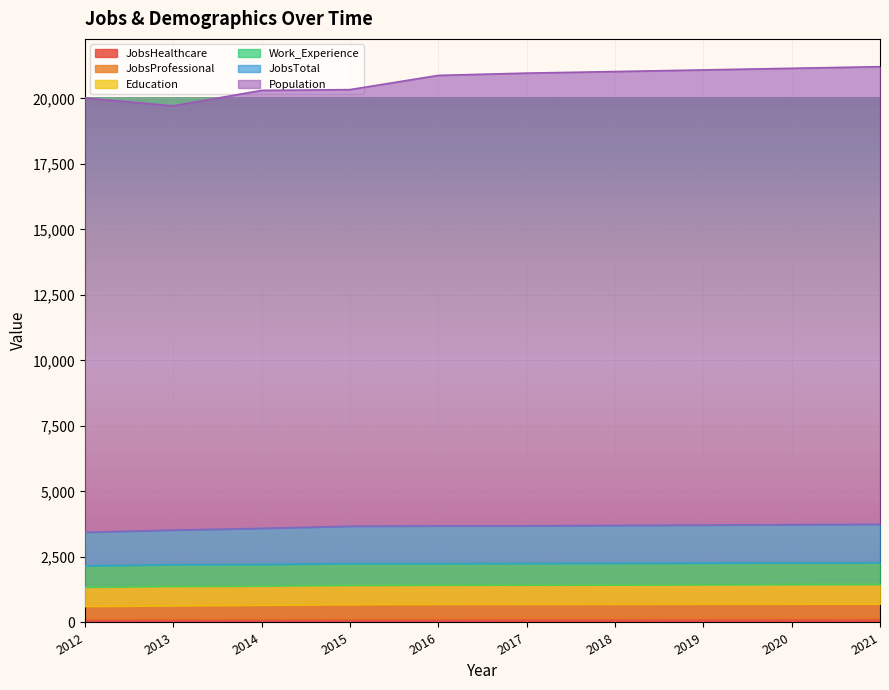

Does the chart display data point markers on the line(s)?

No